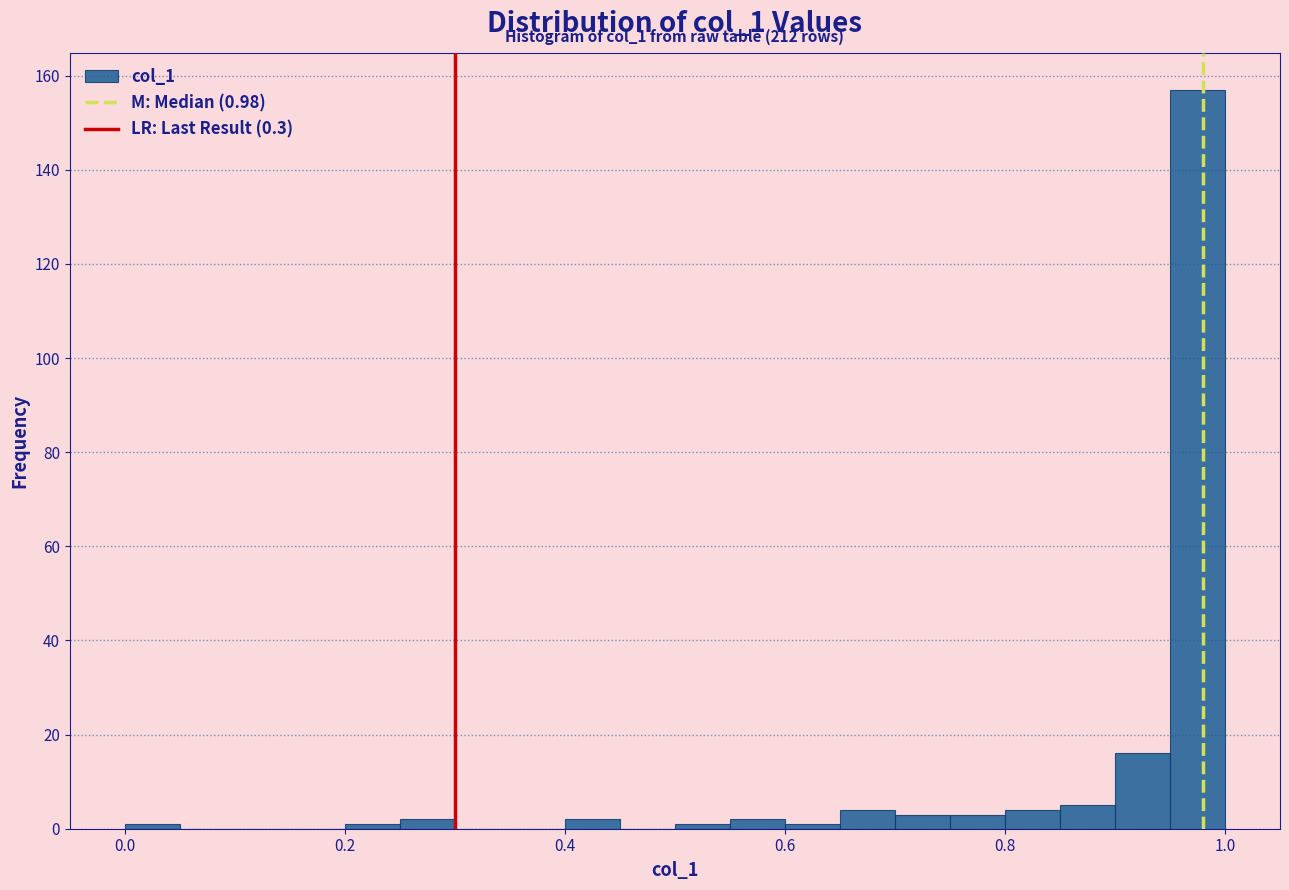

Read against the x-axis, roughly where is the centre of the tallest bar?

0.98